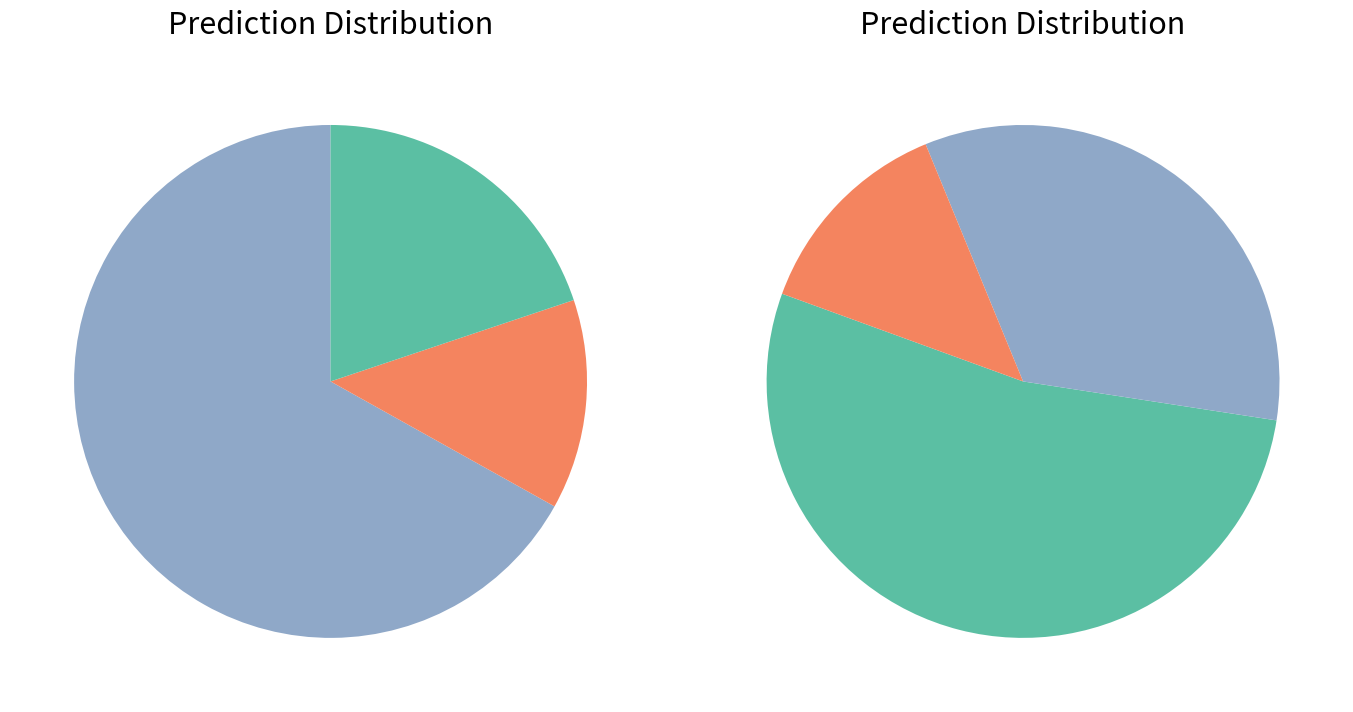

What portion of the pie excludes 5?

66.7%